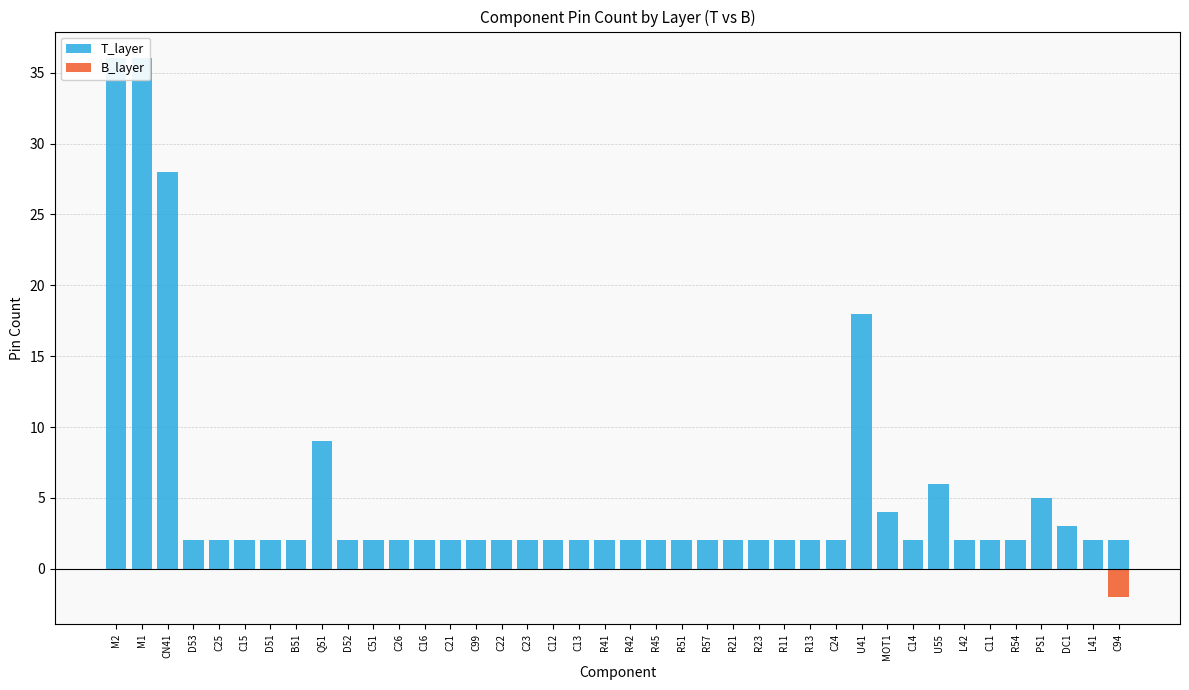

How many bars are there in total?

80